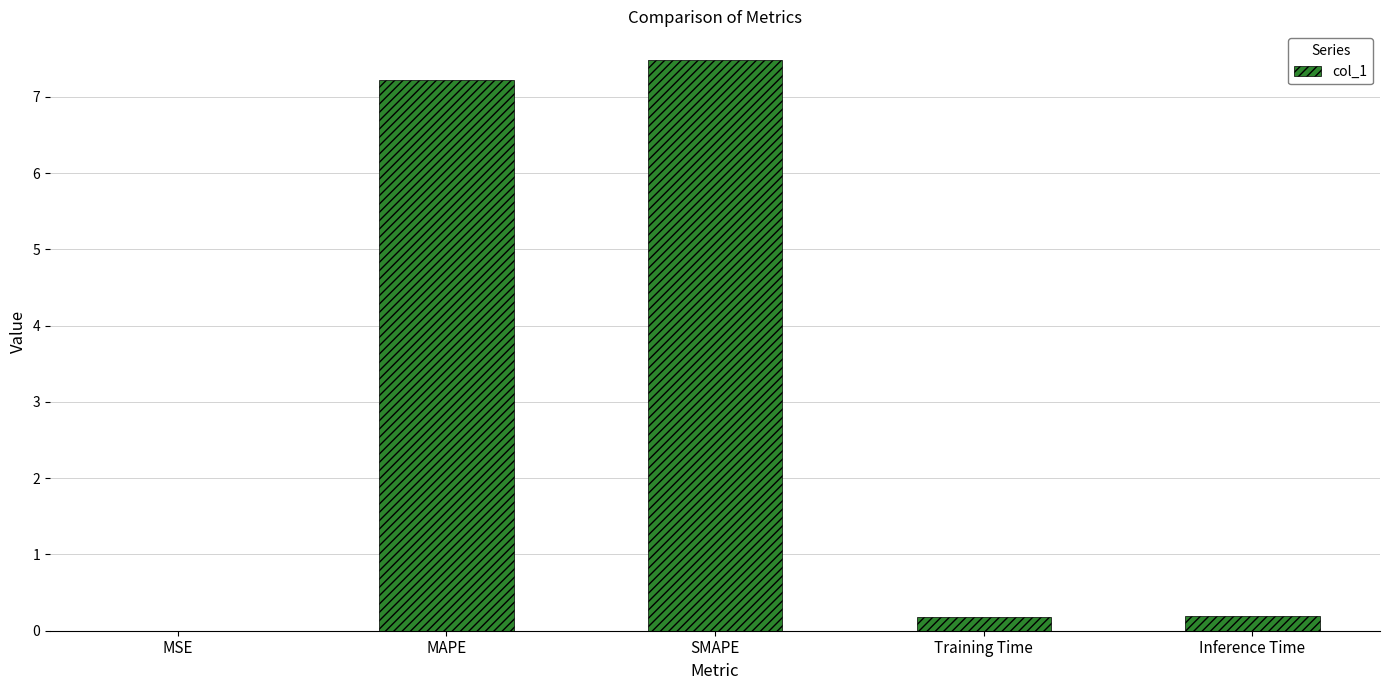

Between SMAPE and Training Time, which is larger?

SMAPE